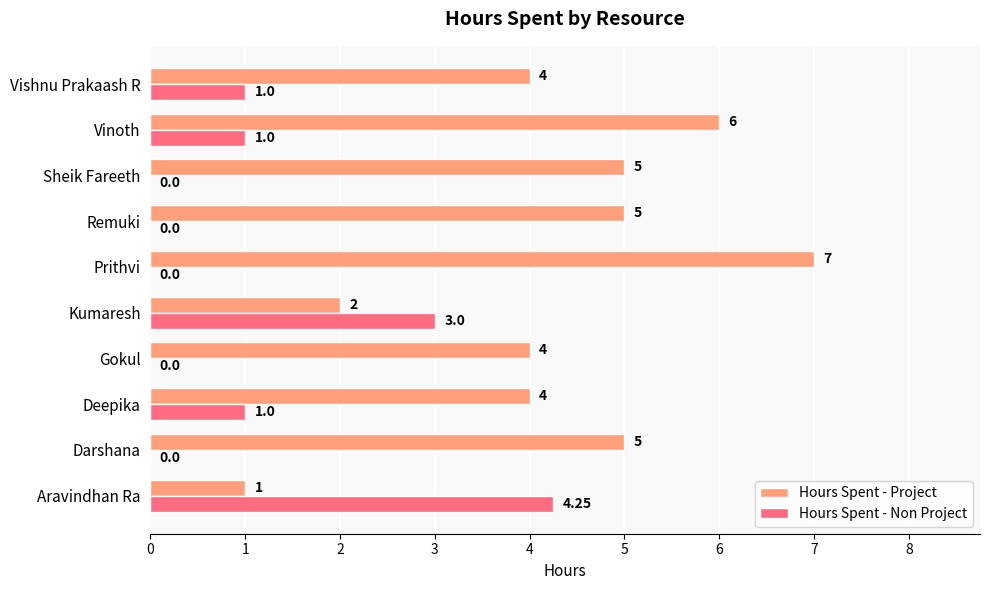

Which category has the highest value in the Hours Spent - Project series?

Prithvi